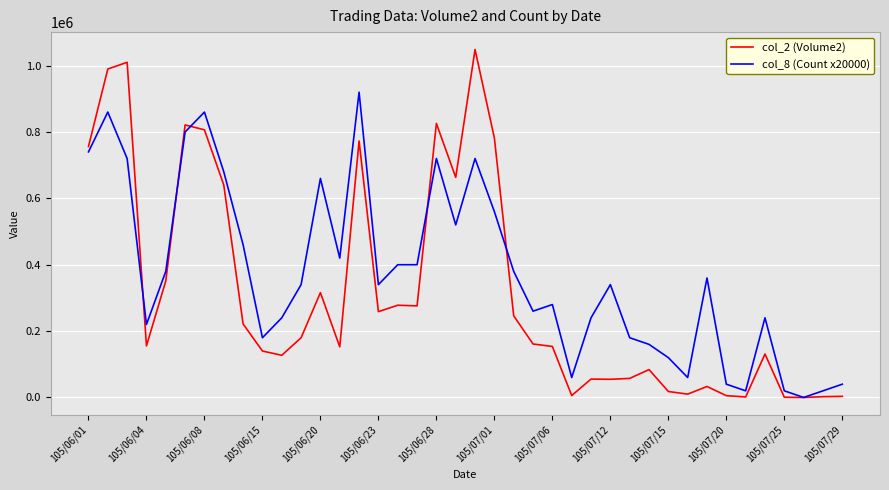

List the series in order of their peak value, lowest first.

col_8 (Count x20000), col_2 (Volume2)